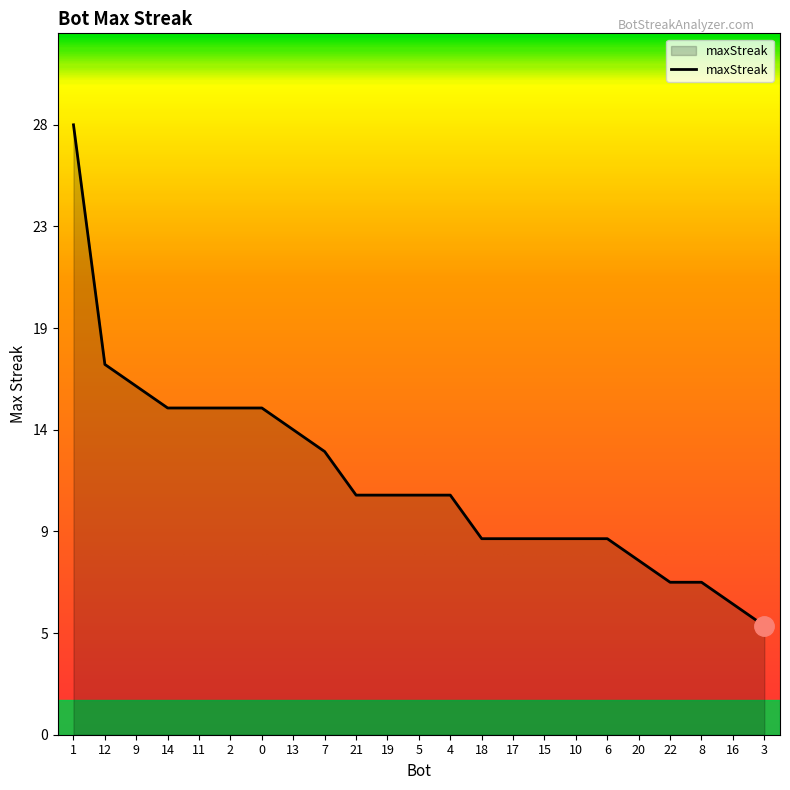

What is the approximate value at 1, to the nearest 5?

30